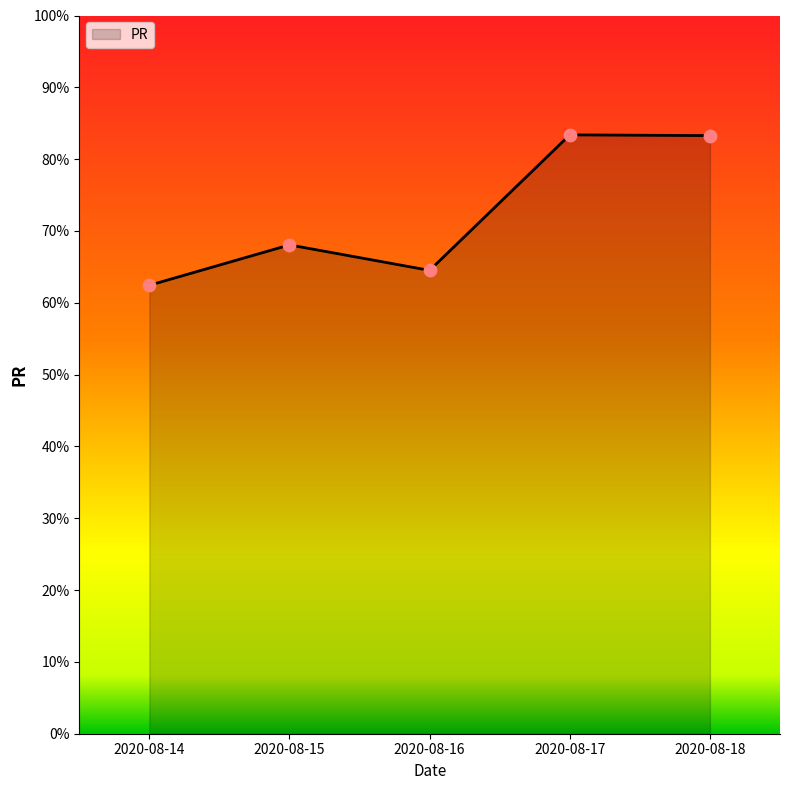

What is the change in value from 2020-08-15 to 2020-08-16?

-3.5